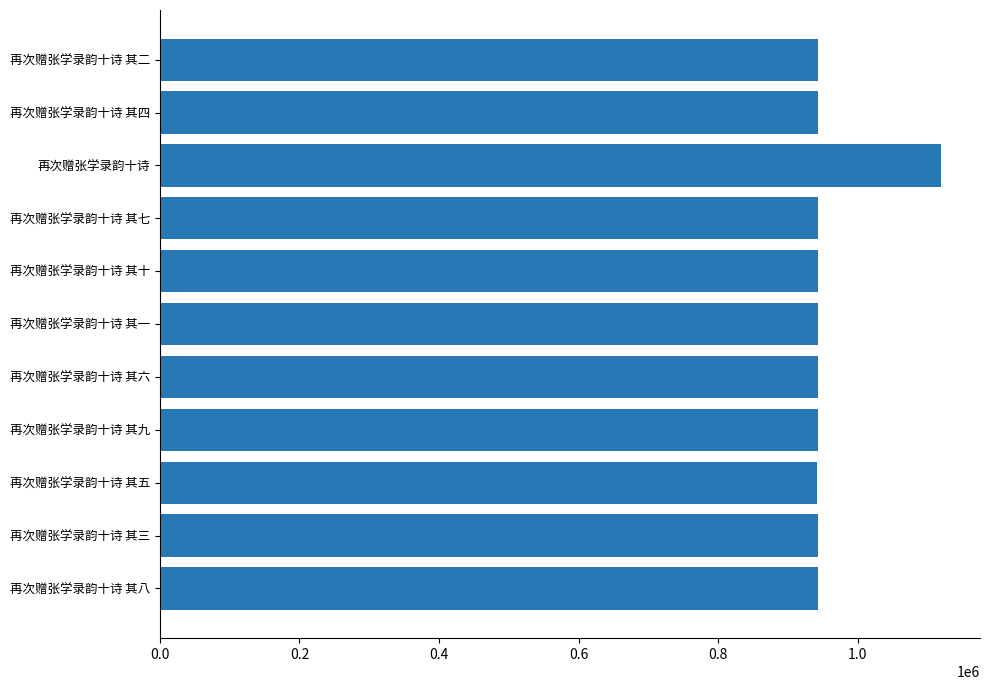

What is the average value?

959581